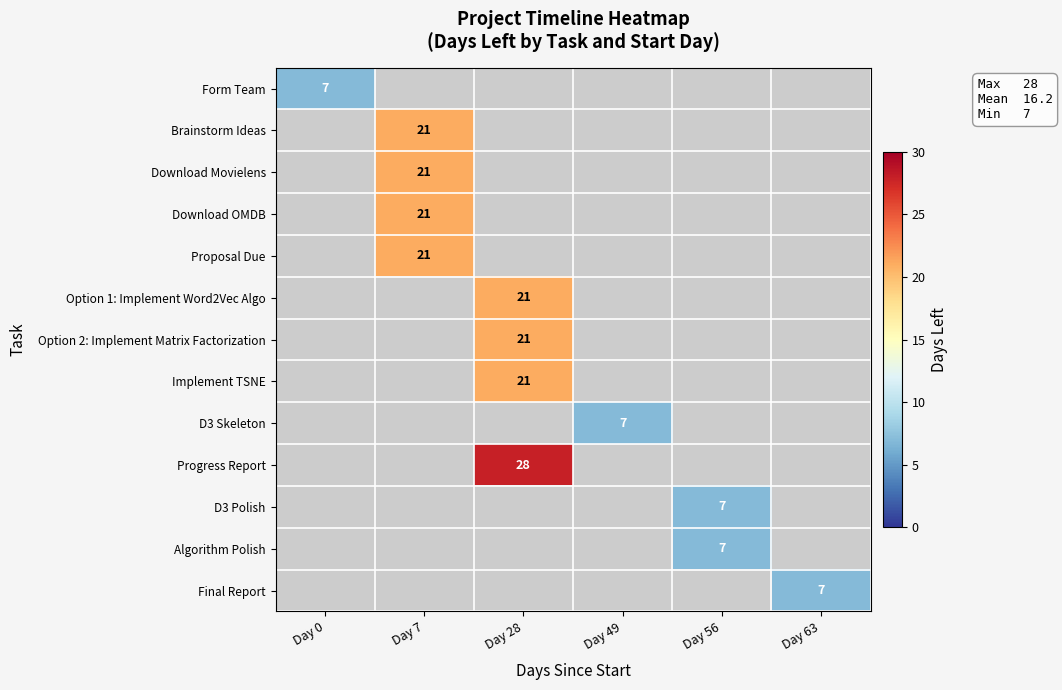

Is it true that Option 2: Implement Matrix Factorization equals 21 at Day 28?

True